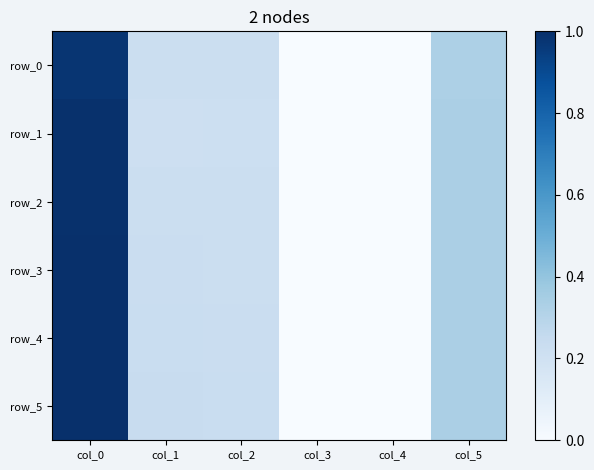

What value does the row_2 series have at col_0?

1.0